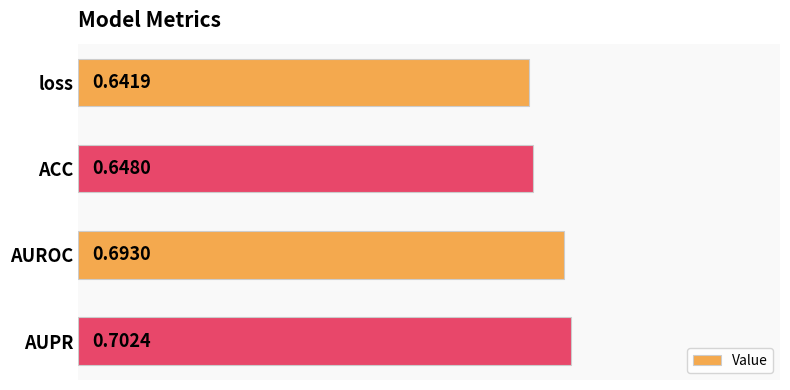

What is the difference between the second highest and minimum values?

0.1